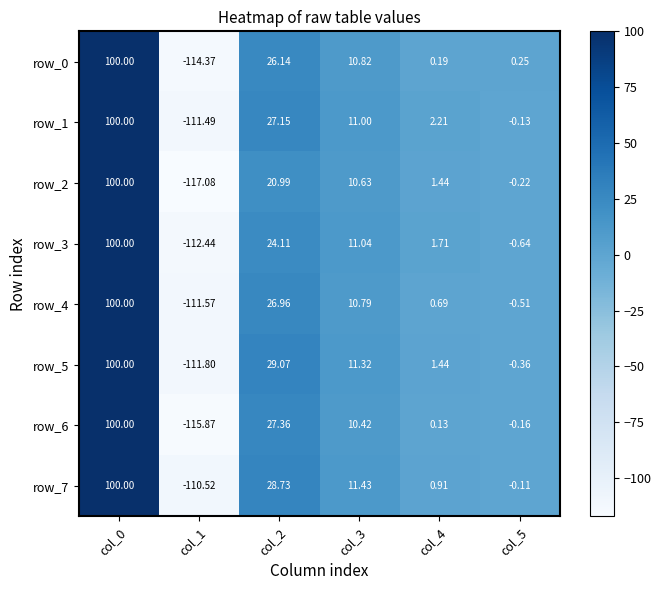

At which label does row_7 first exceed 11?

col_0